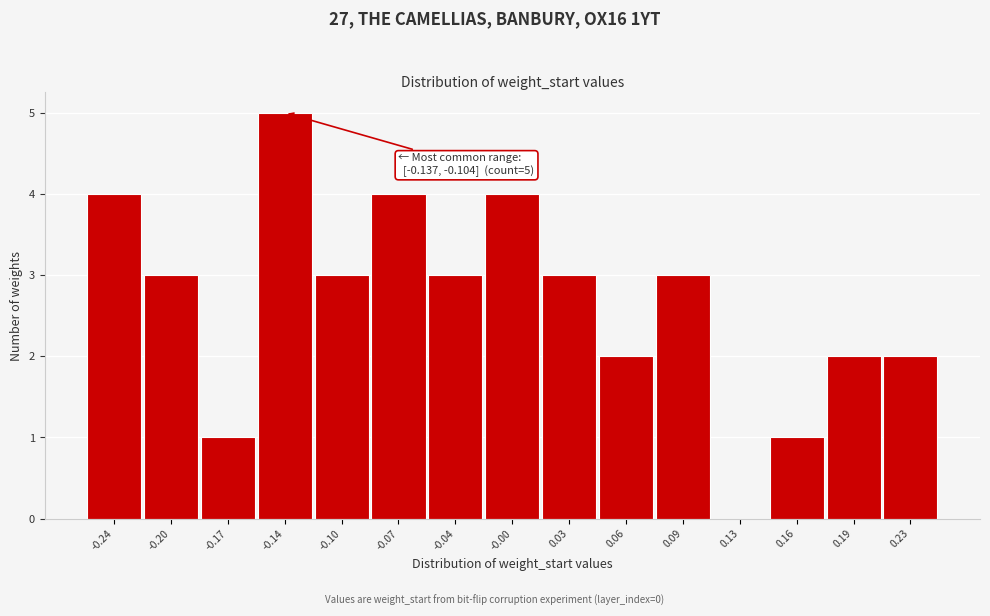

Reading left to right, transcribe all the data shown in this chart.

-0.24=4	-0.20=3	-0.17=1	-0.14=5	-0.10=3	-0.07=4	-0.04=3	-0.00=4	0.03=3	0.06=2	0.09=3	0.13=0	0.16=1	0.19=2	0.23=2